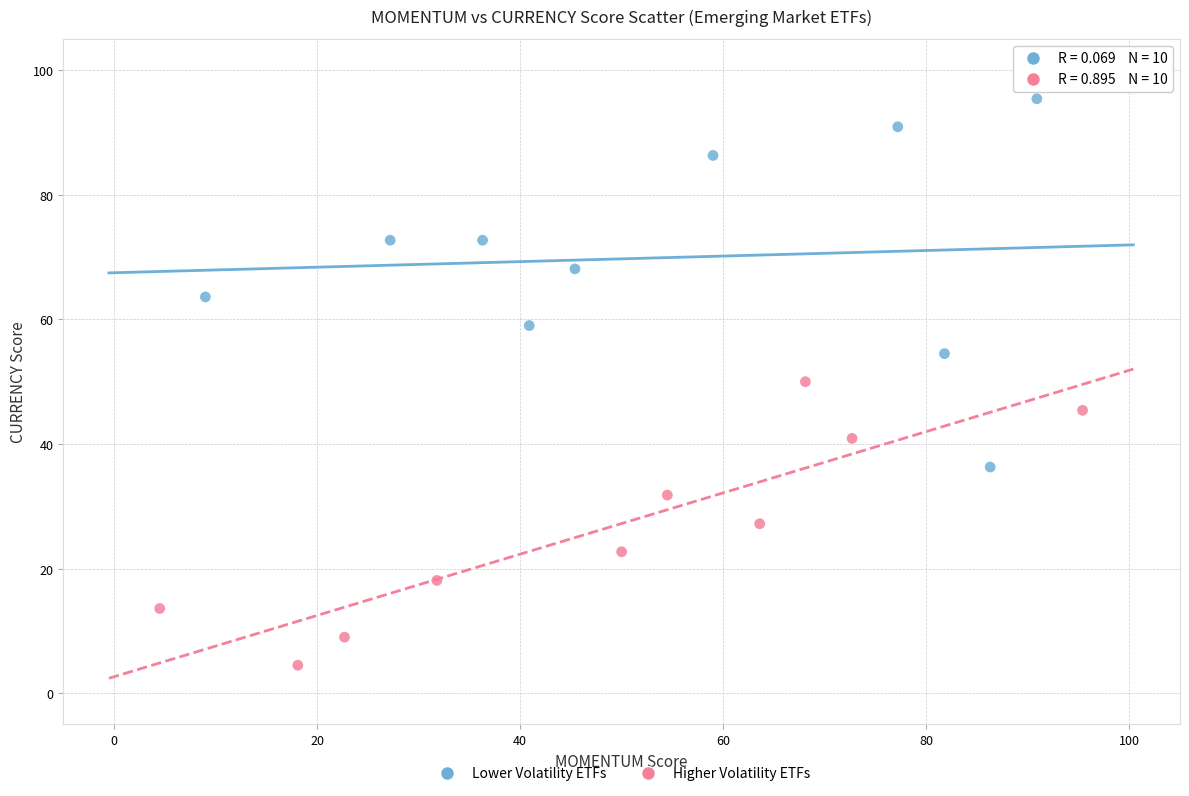

Which series reaches the minimum Y coordinate?

Higher Volatility ETFs